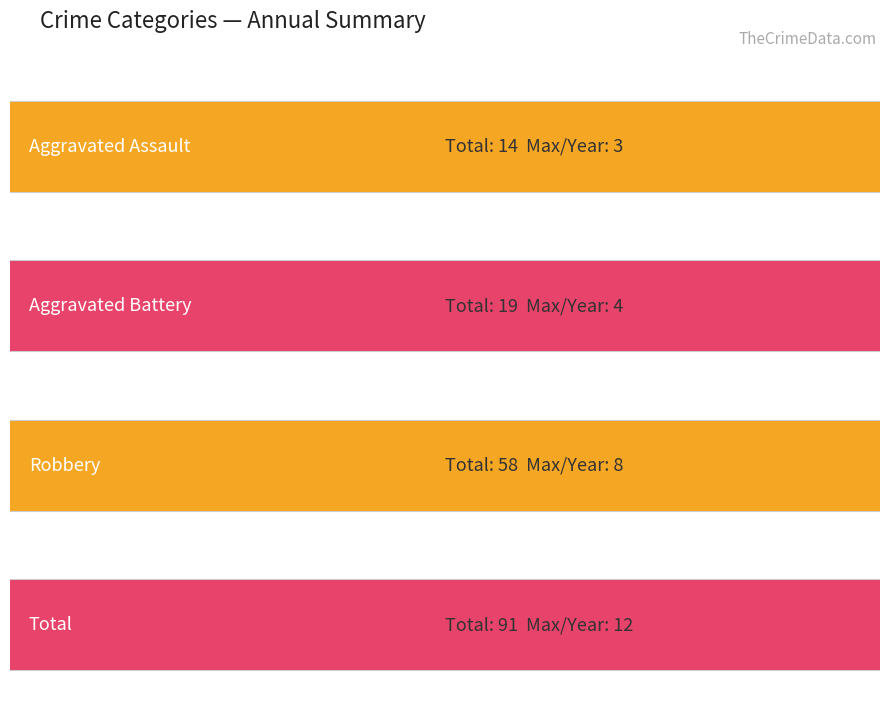

What is the average value of the Robbery series?

5